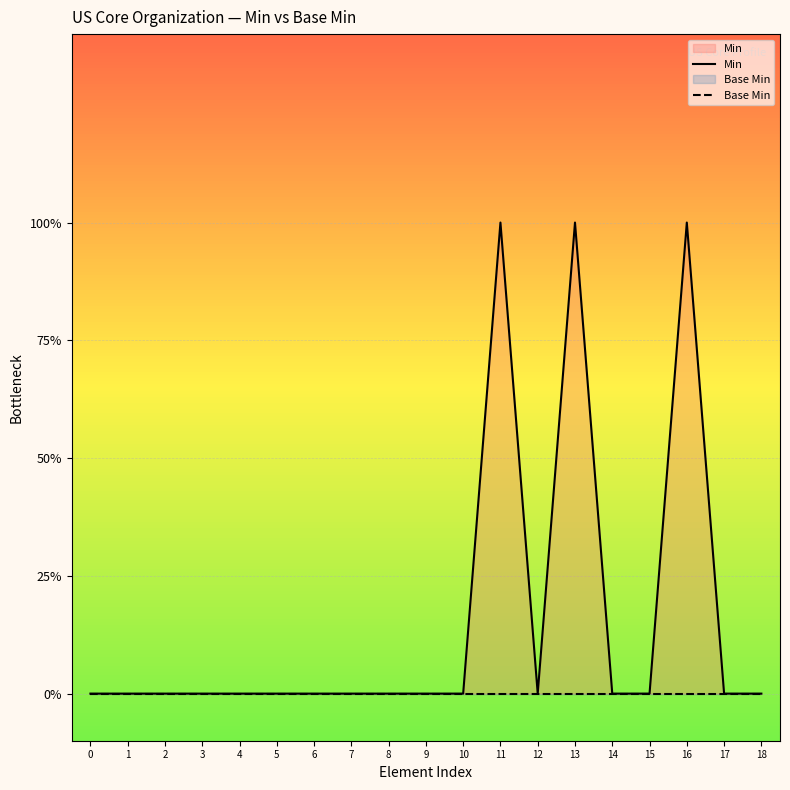

Which has a higher value, 3 or 1?

3